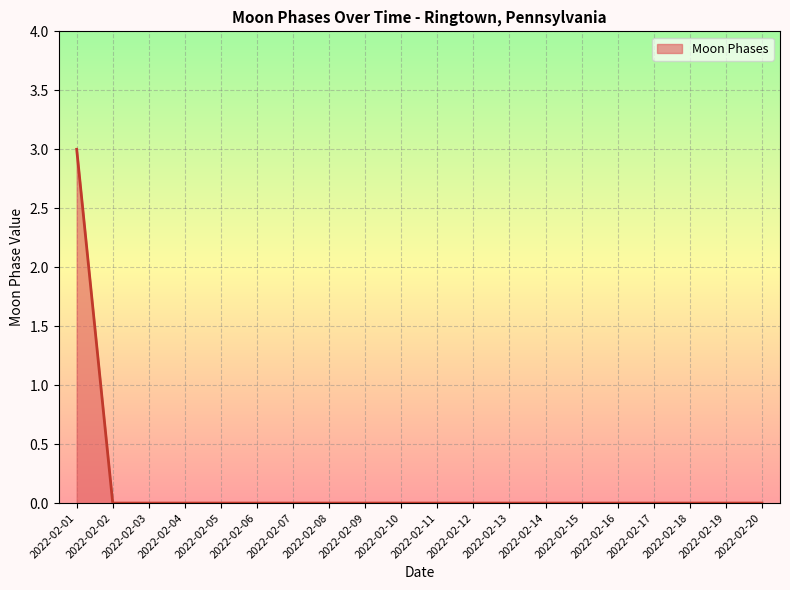

What is the greatest value displayed?

3